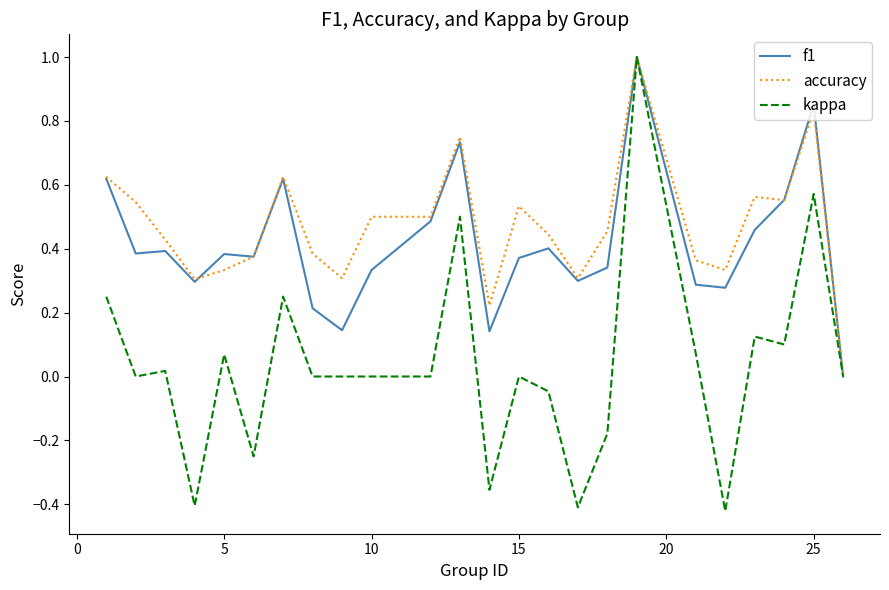

What is the greatest value displayed?

1.0